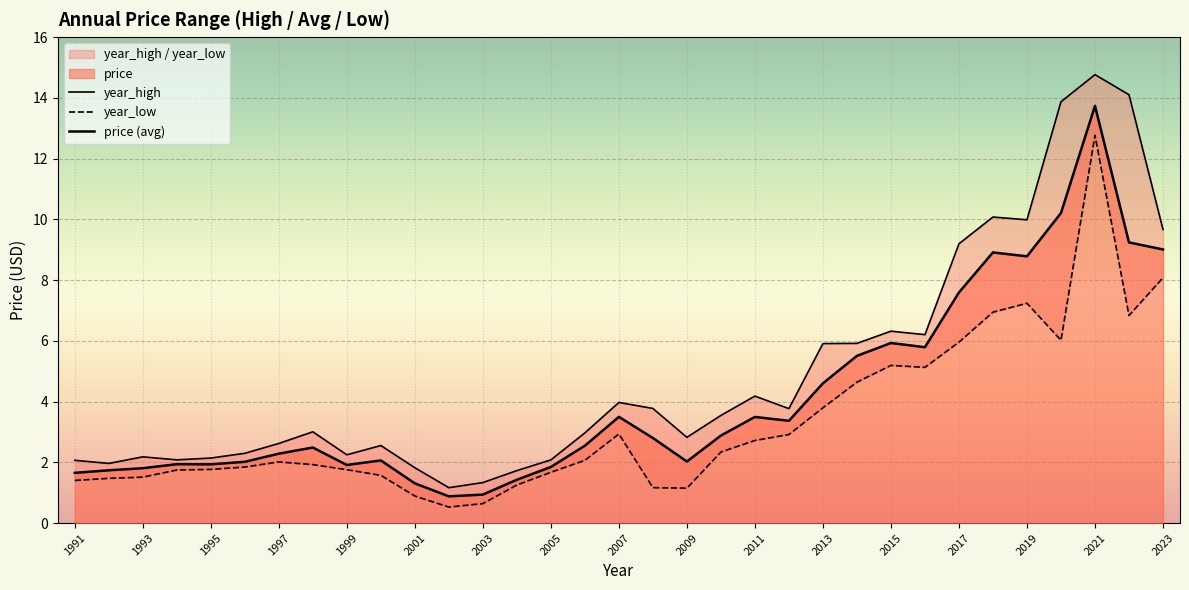

Which series has the largest range (max minus min)?

year_high